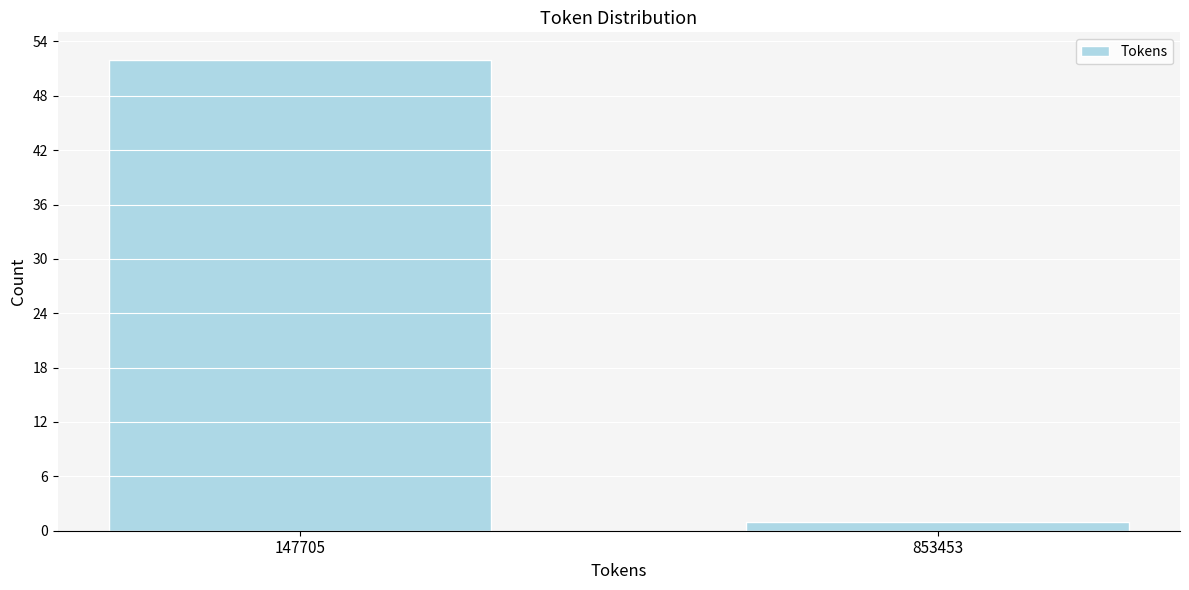

Reading left to right, extract all data points from this chart.

147705=52	853453=1